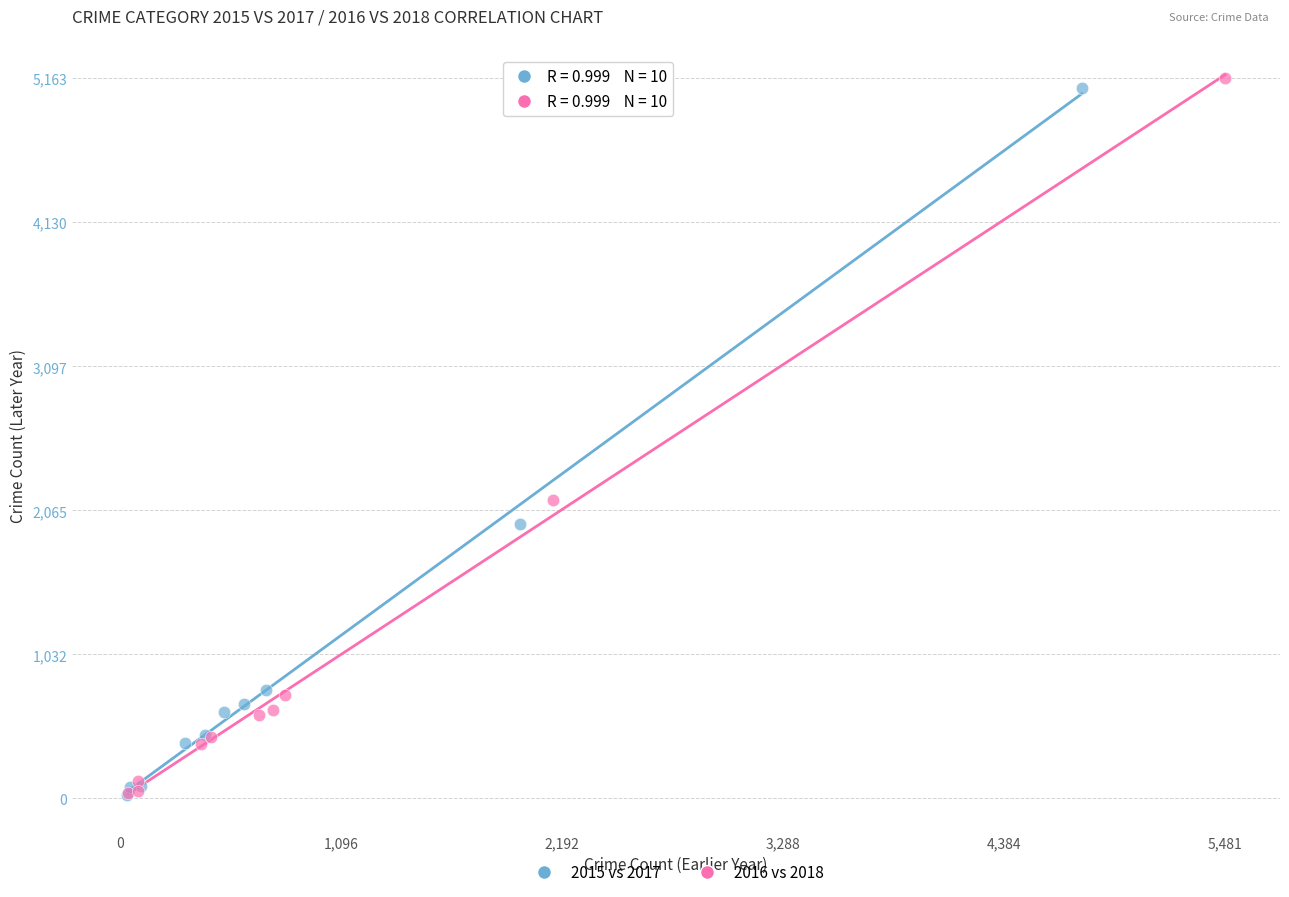

Which series has the widest spread of Y values?

2016 vs 2018